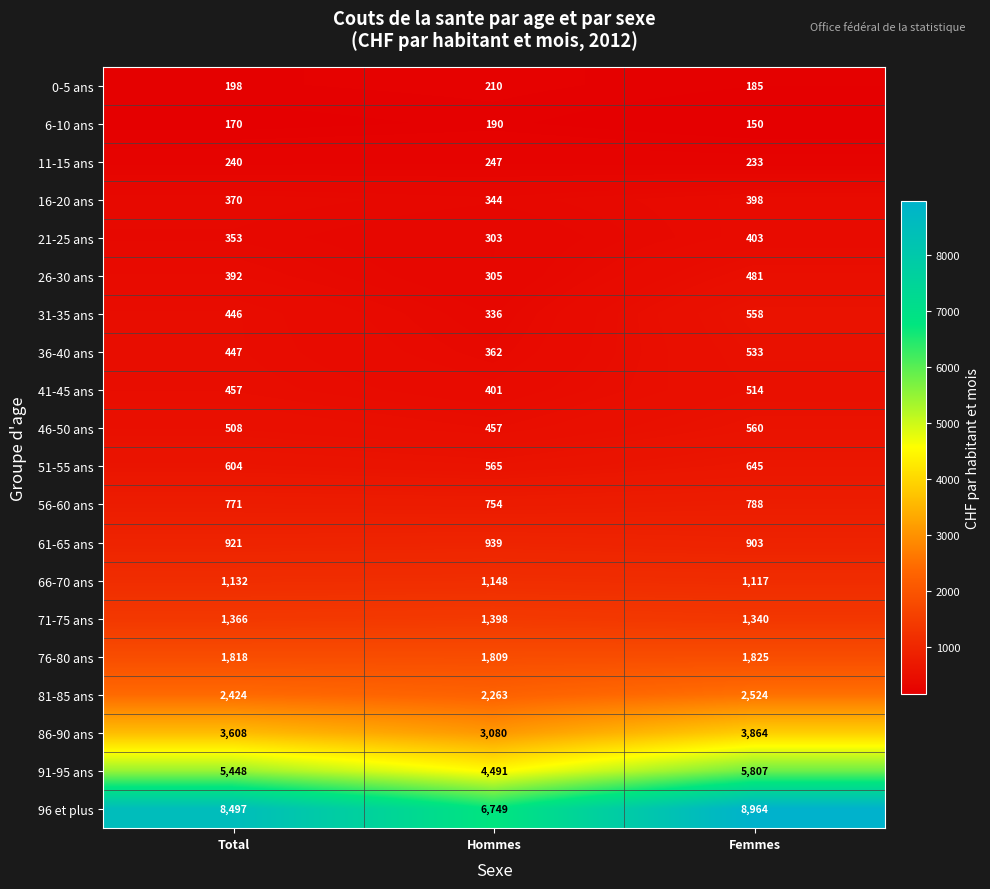

True or false: 6-10 ans has a value of 303 at Total.

False